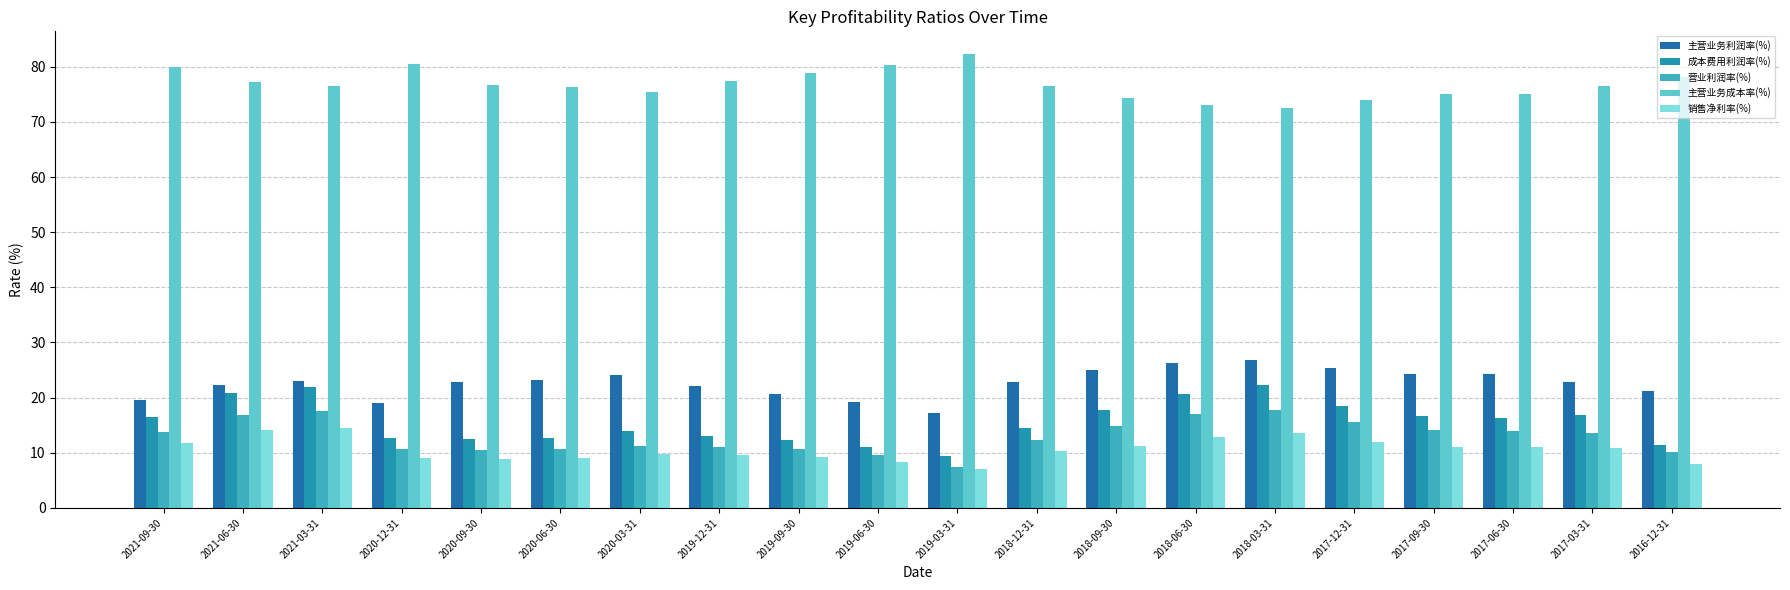

What is the highest value of the 成本费用利润率(%) series?

22.2